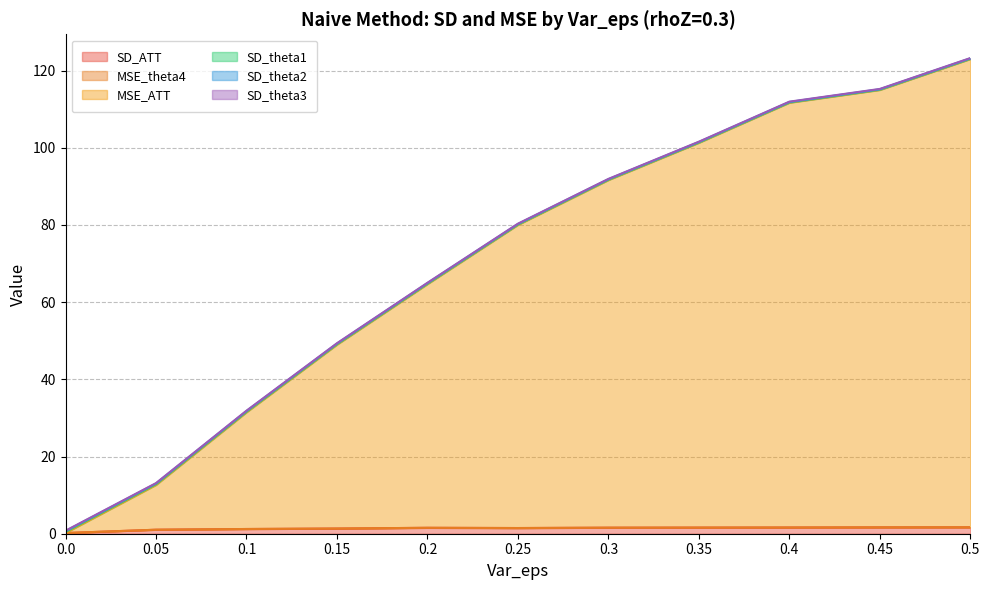

Which series has the largest total across all categories?

MSE_ATT